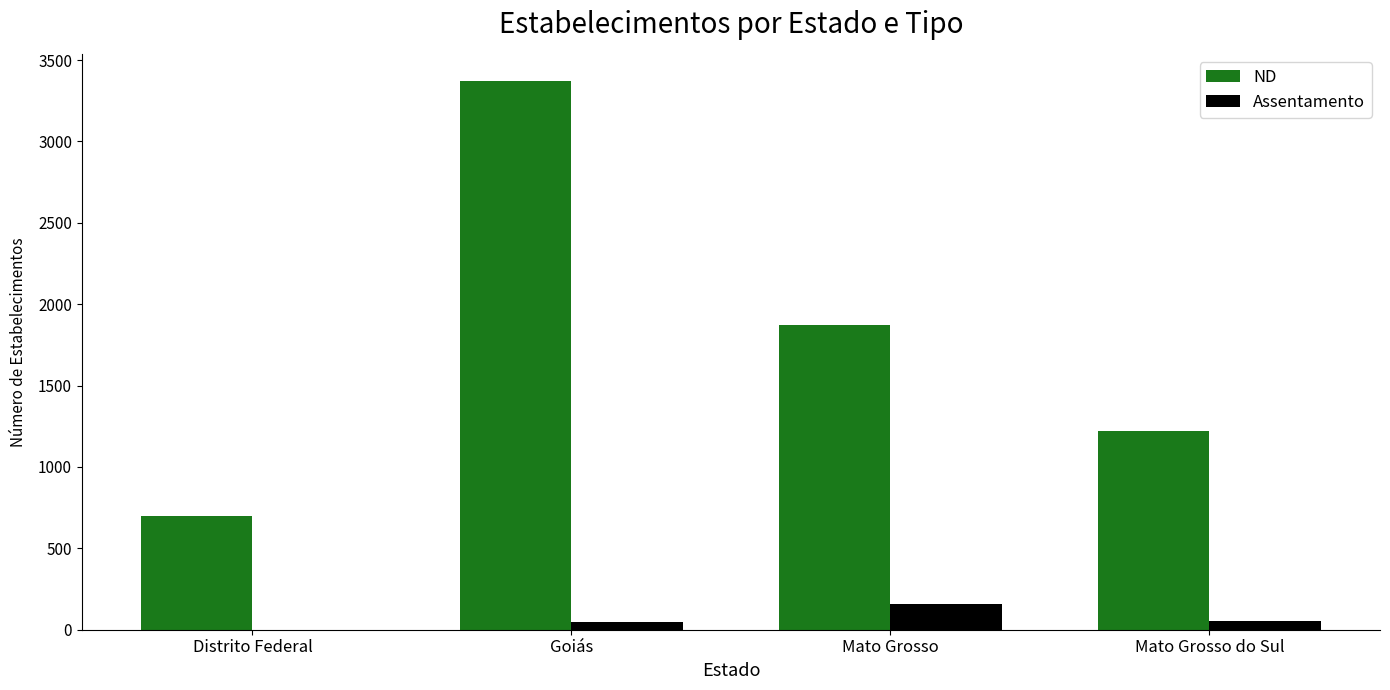

What is the sum of all ND values?

7161